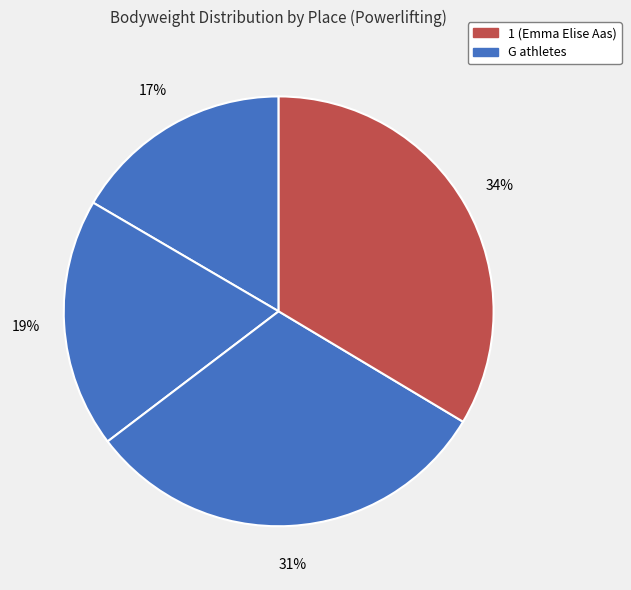

How many slices are in this pie chart?

4